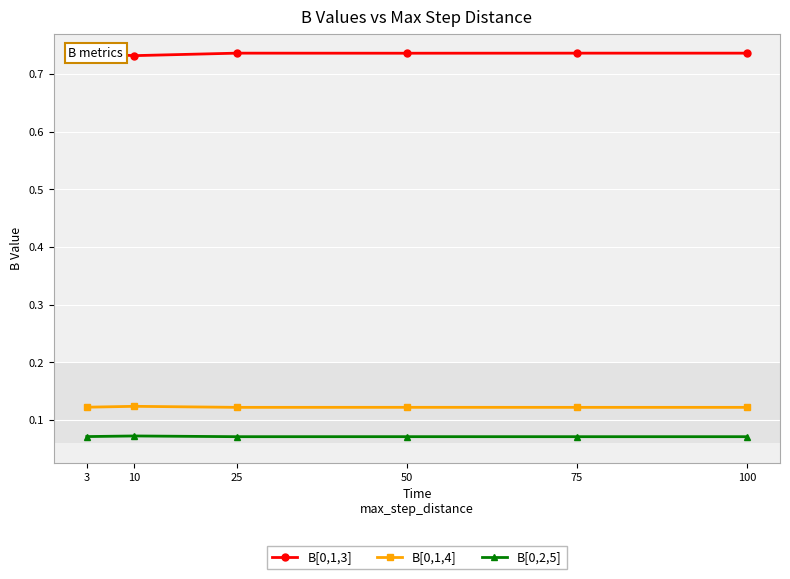

At 50, list the series in order from largest to smallest.

B[0,1,3], B[0,1,4], B[0,2,5]